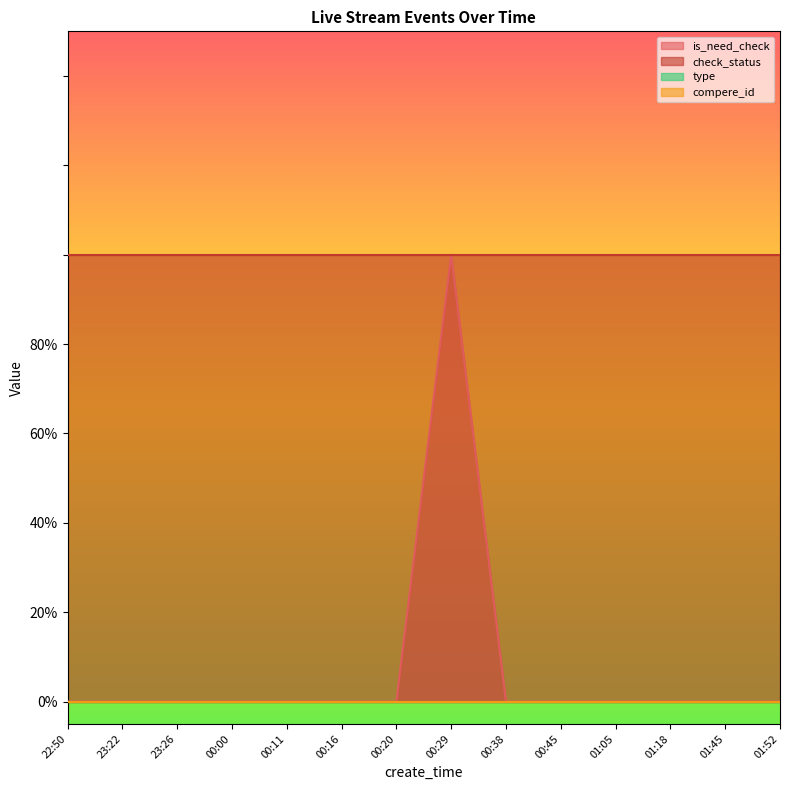

The type series shows 0 at 00:00. True or false?

True